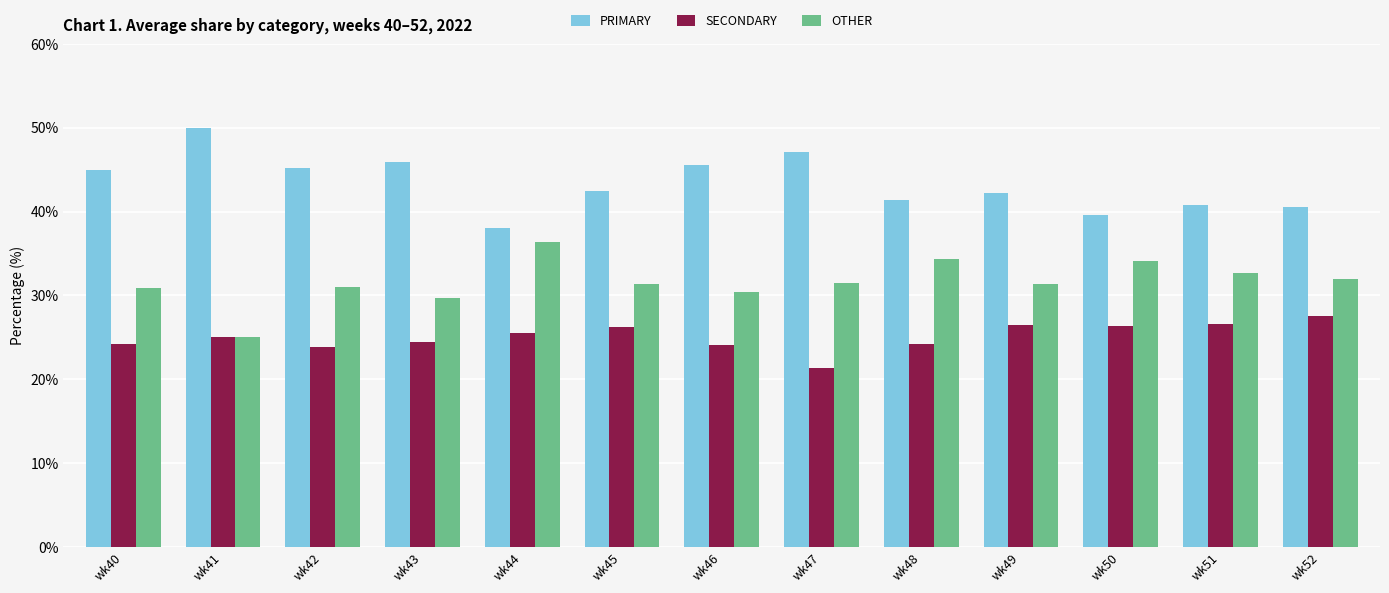

What is the approximate value of SECONDARY at wk48?

24.2